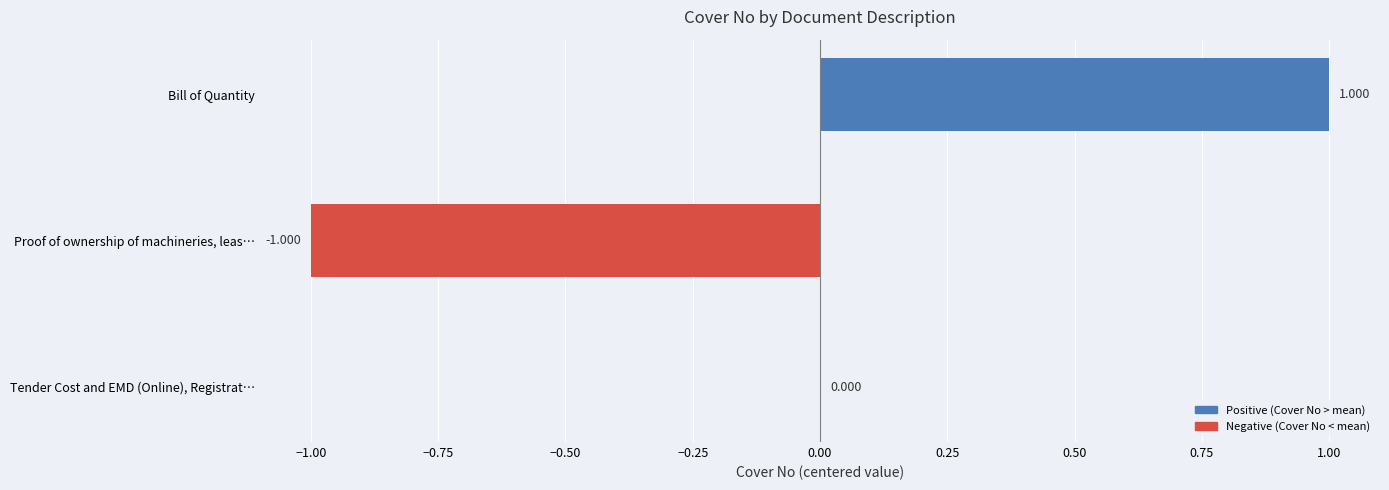

Where is the data nearest to the value 0?

Tender Cost and EMD (Online), Registrat…